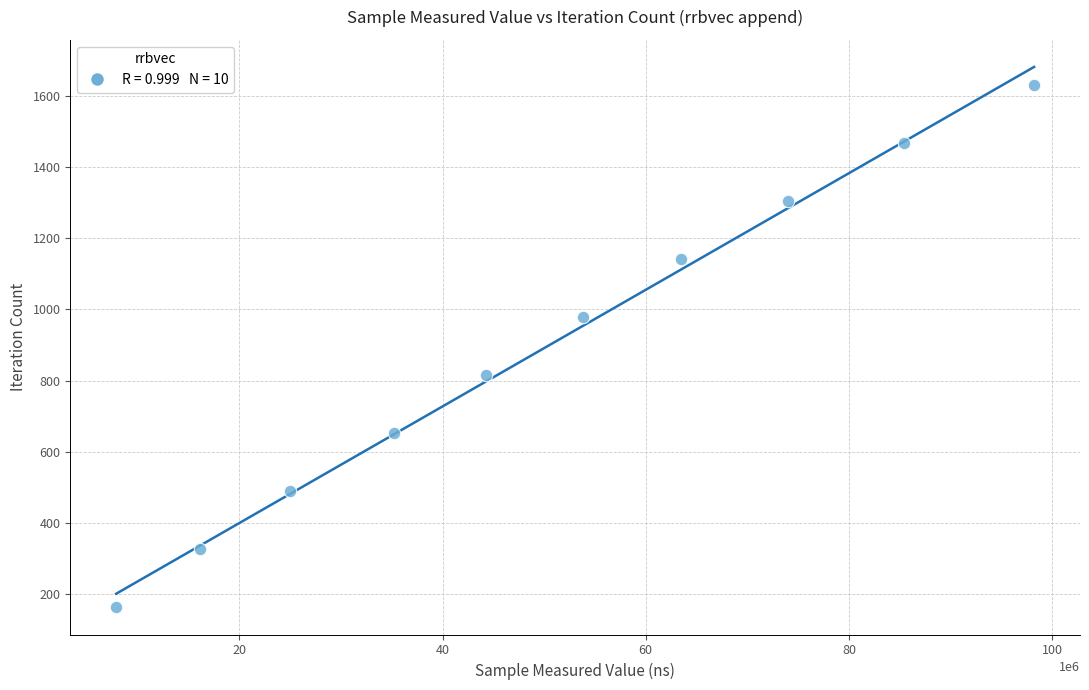

What is the range of Y values (max minus min)?

1467